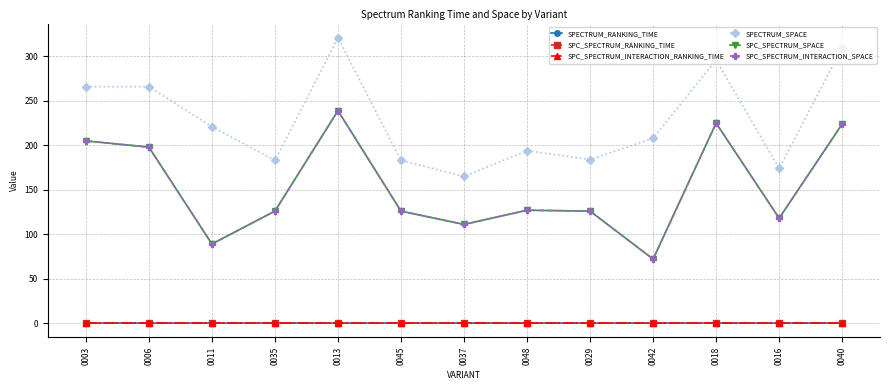

True or false: SPC_SPECTRUM_SPACE and SPC_SPECTRUM_INTERACTION_SPACE intersect in this chart.

False